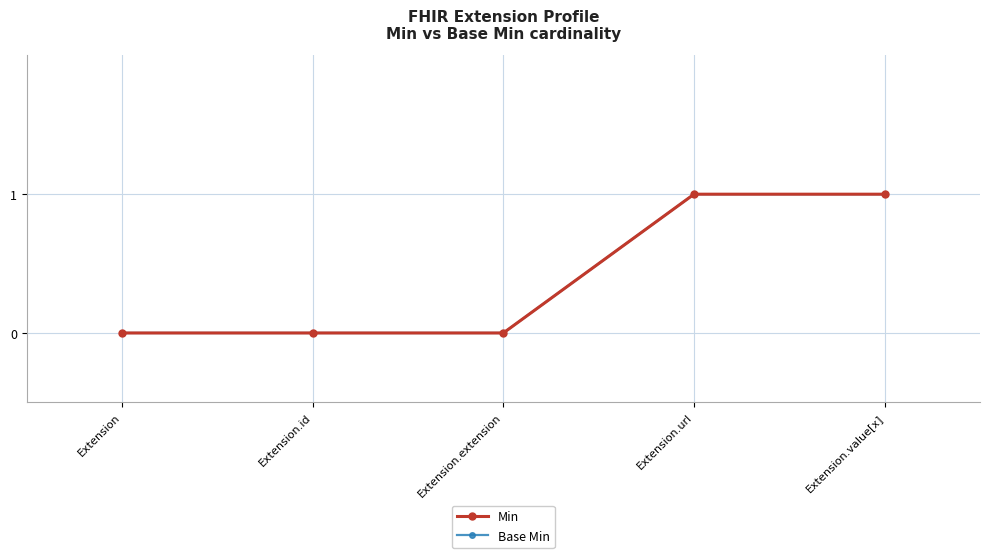

Is this an area chart (filled region under the line)?

No